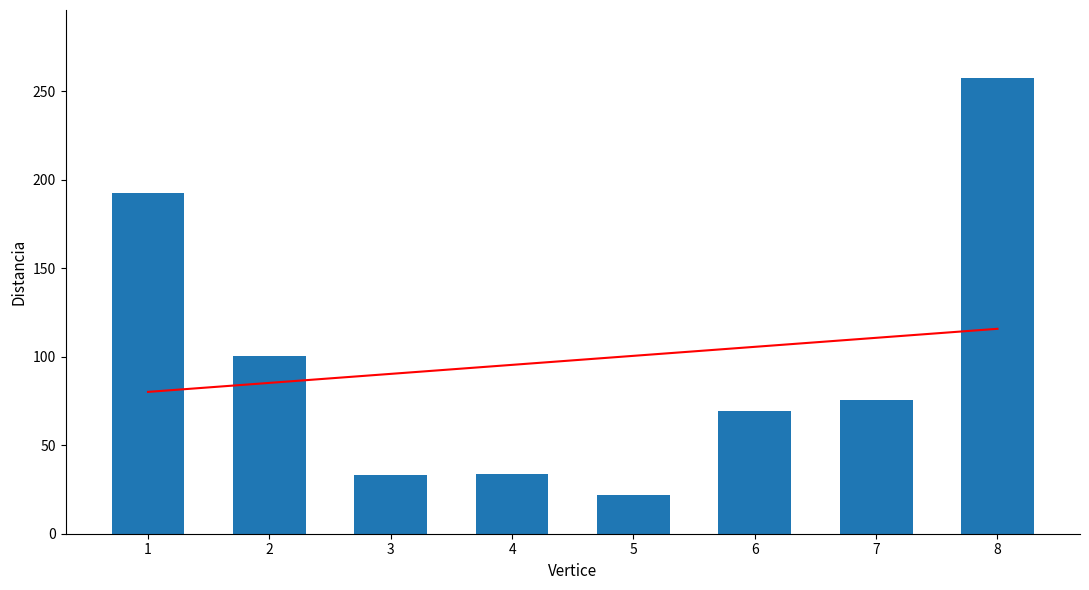

What is the value of the Trend bar at the 6th from the left?

105.5